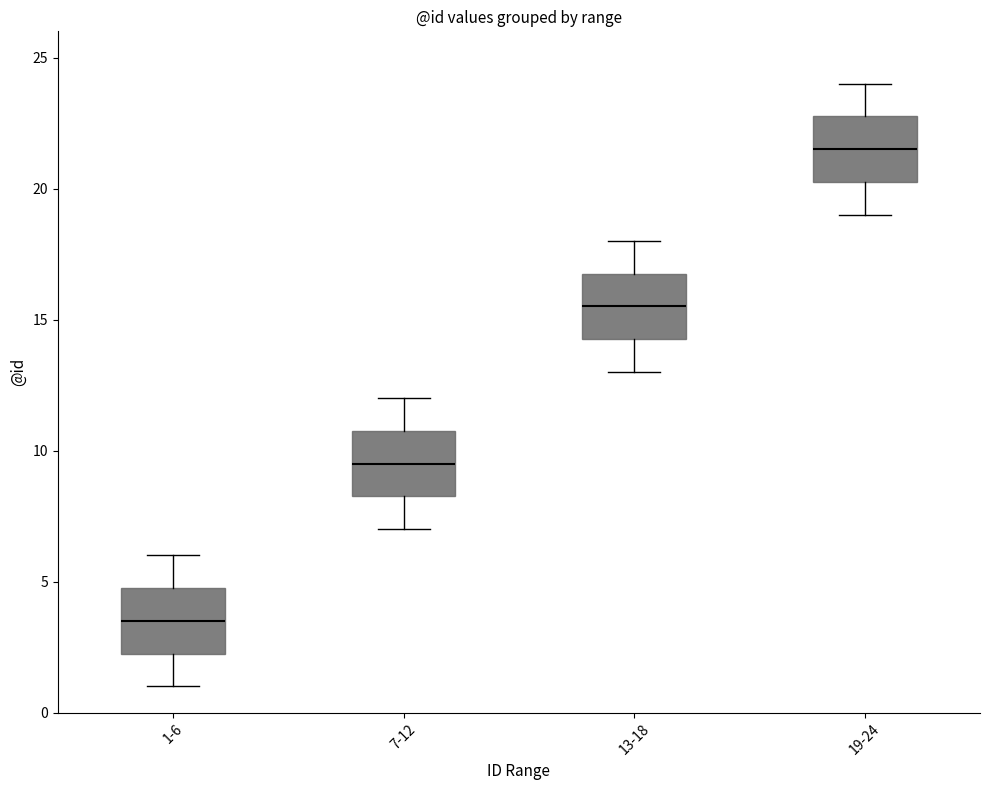

Where is the lower edge of the box for 7-12 on the y-axis? The values are not printed on the chart, so give them approximately, as read against the axis.

8.5